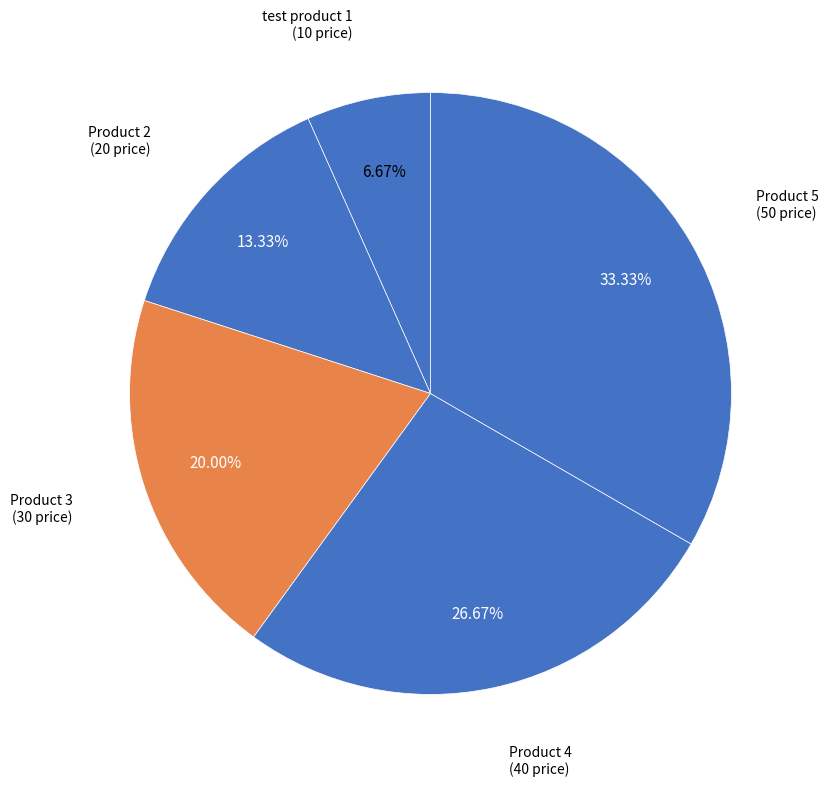

Does Product 4 account for over 50% of the chart?

No